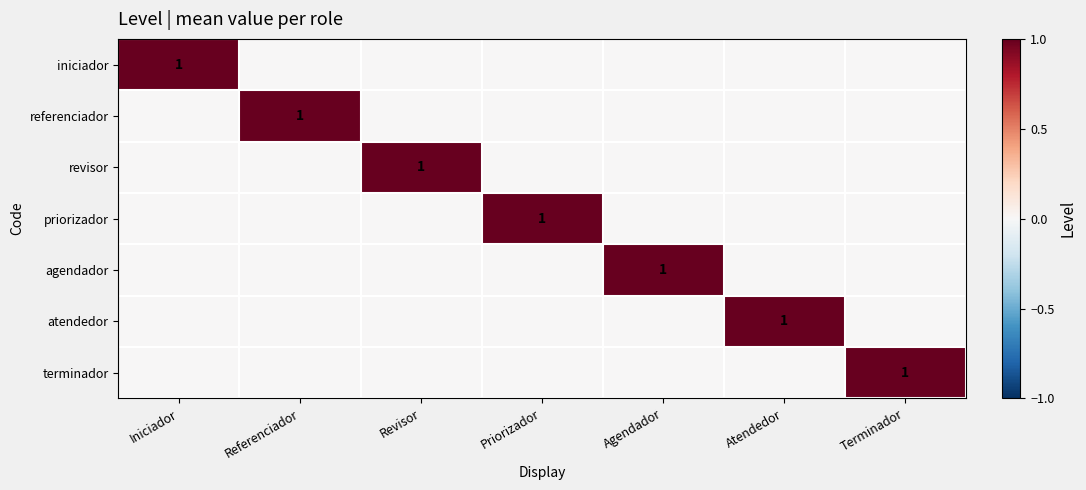

What is the spread (max minus min) of values at Atendedor?

1